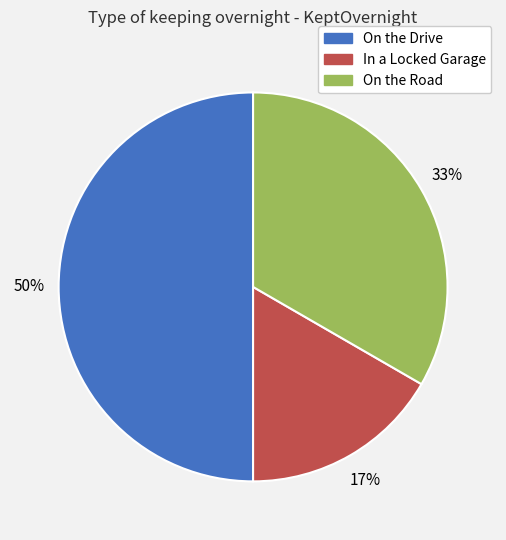

Rank the categories by value from highest to lowest.

On the Drive, On the Road, In a Locked Garage